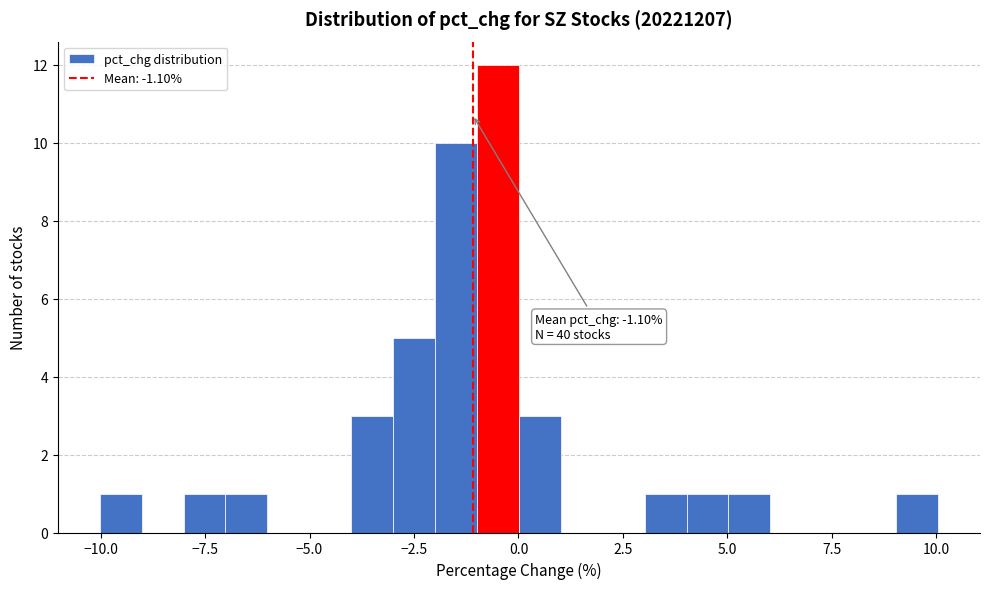

Around what value on the x-axis is the tallest bar? Give the approximate position of its centre, as read against the axis.

-0.5